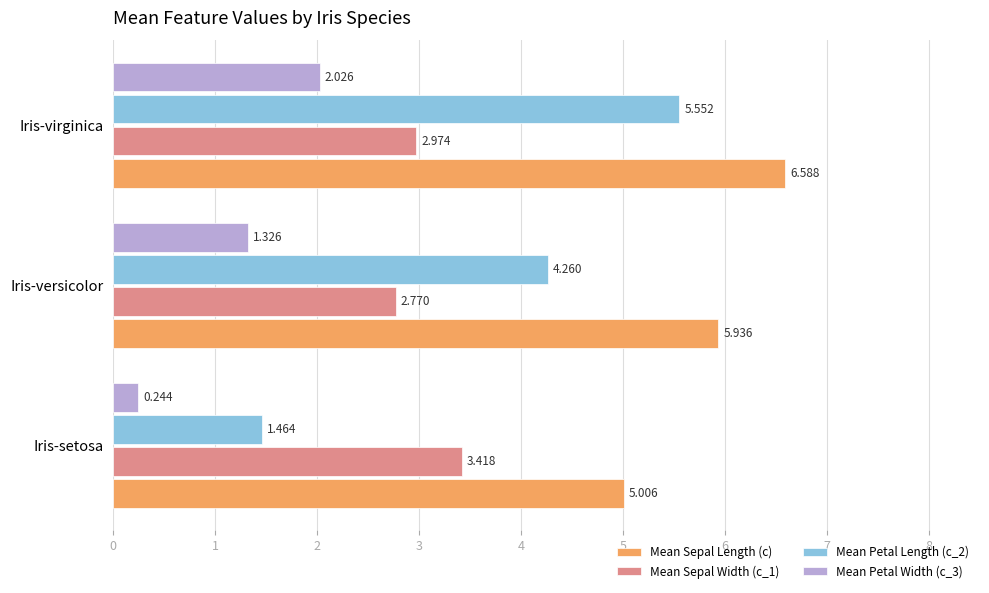

At how many categories does at least one series exceed 6?

1